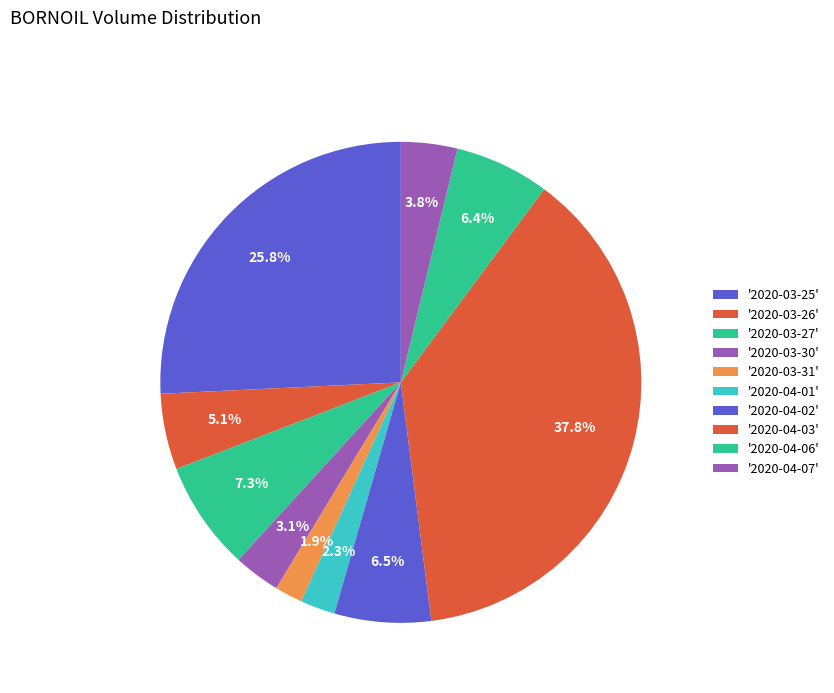

How many segments does this pie chart have?

10